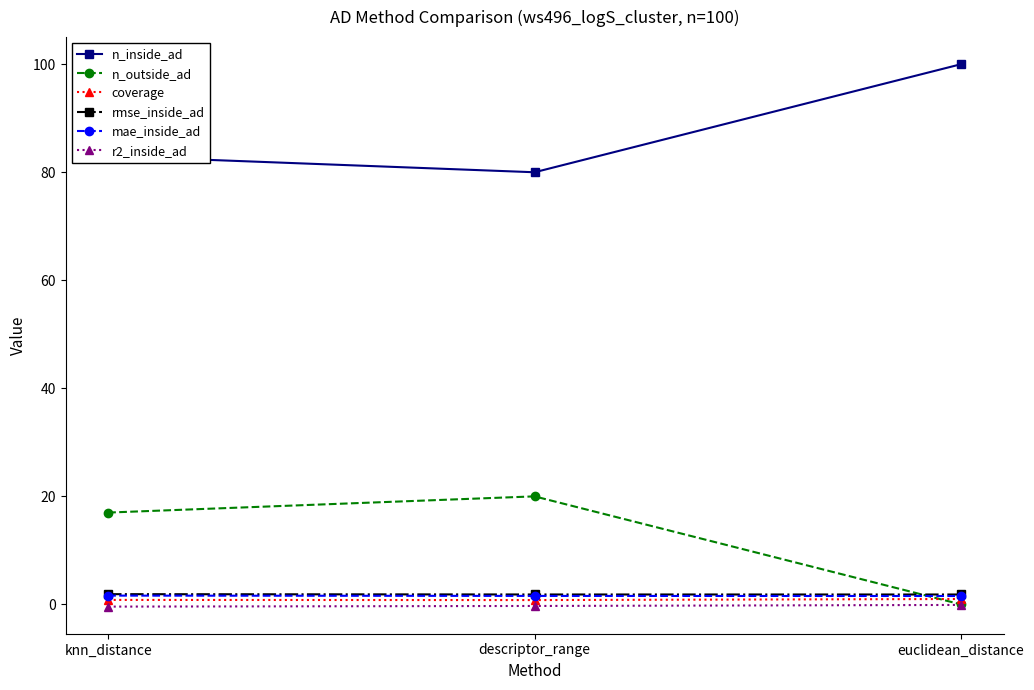

At how many categories does at least one series exceed 70?

3